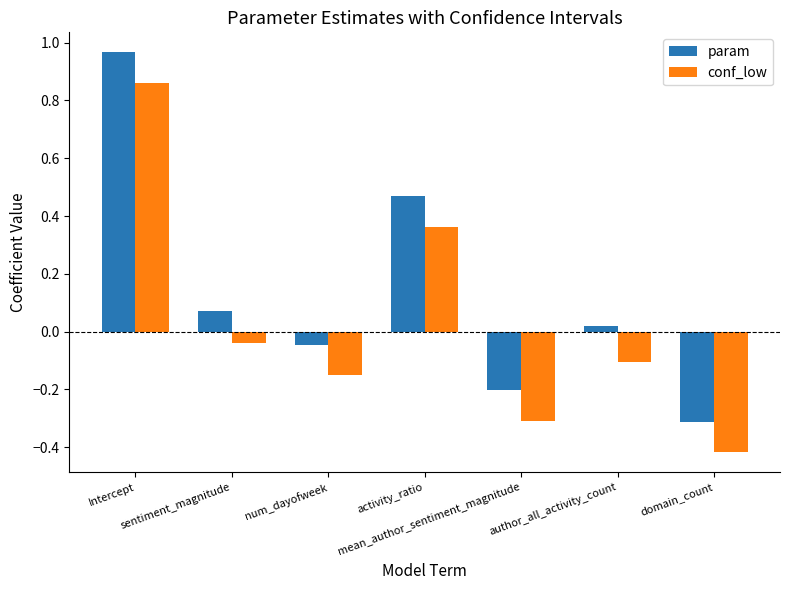

What is the label of the 3rd bar from the left?

num_dayofweek